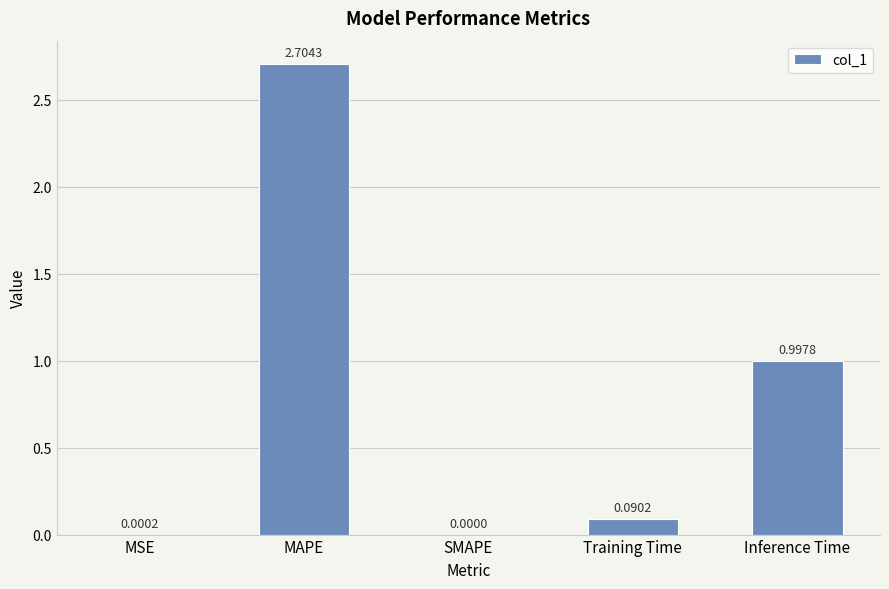

Are the bars horizontal?

No